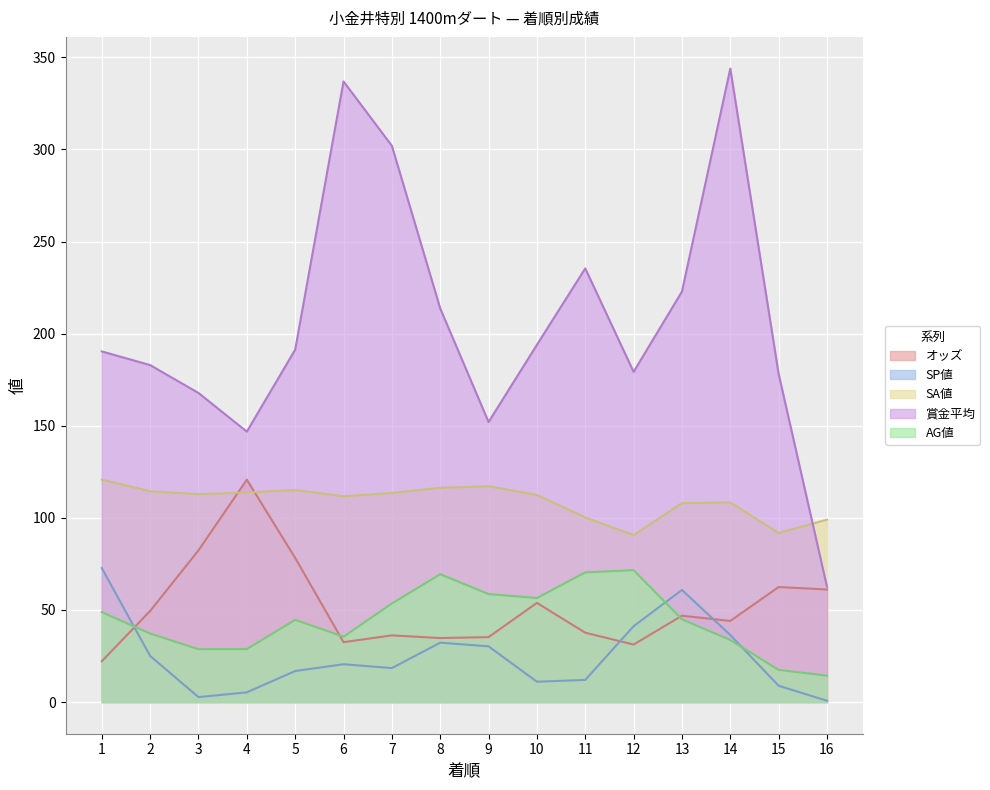

Rank the series by their maximum value, from highest to lowest.

賞金平均, オッズ, SA値, SP値, AG値